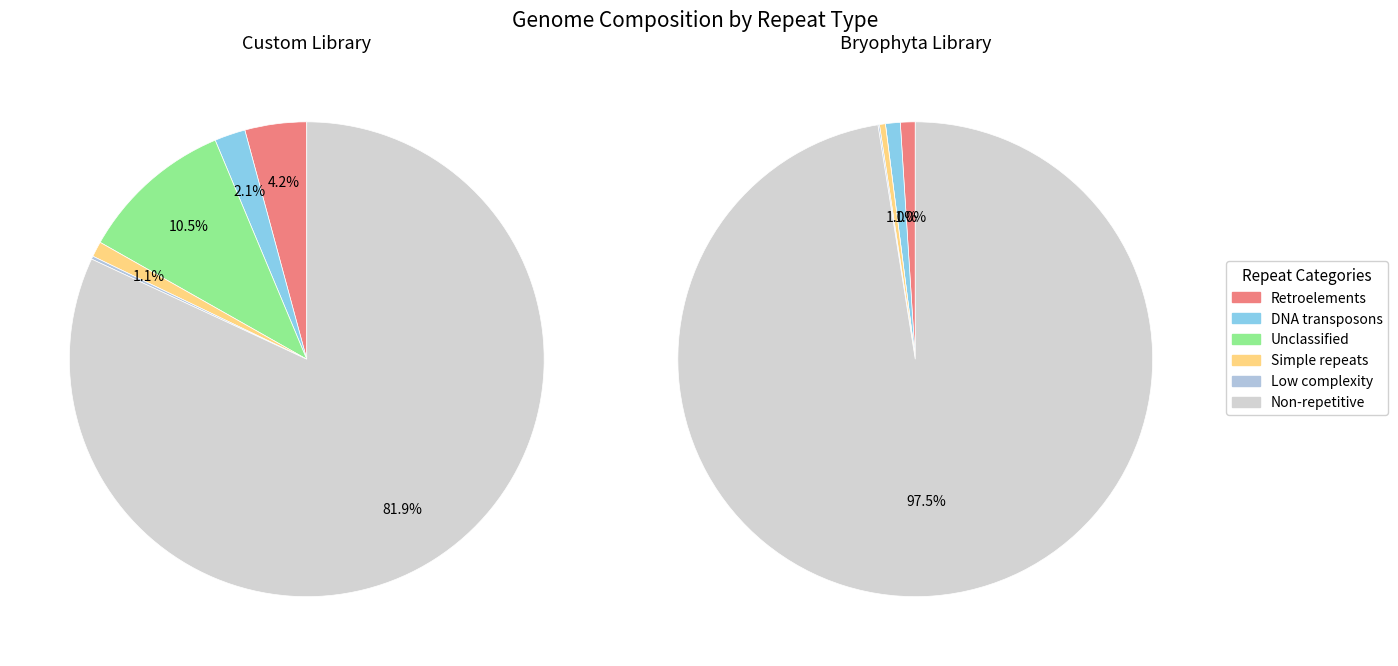

Which series changed the most between 3 and 4?

Retroelements